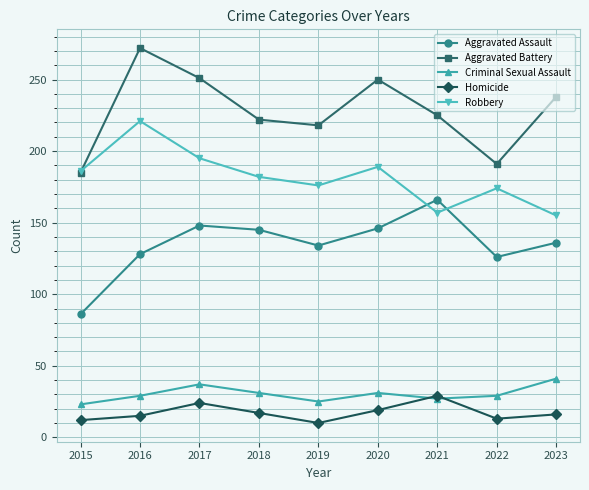

What is the spread (max minus min) of values at 2022?

178